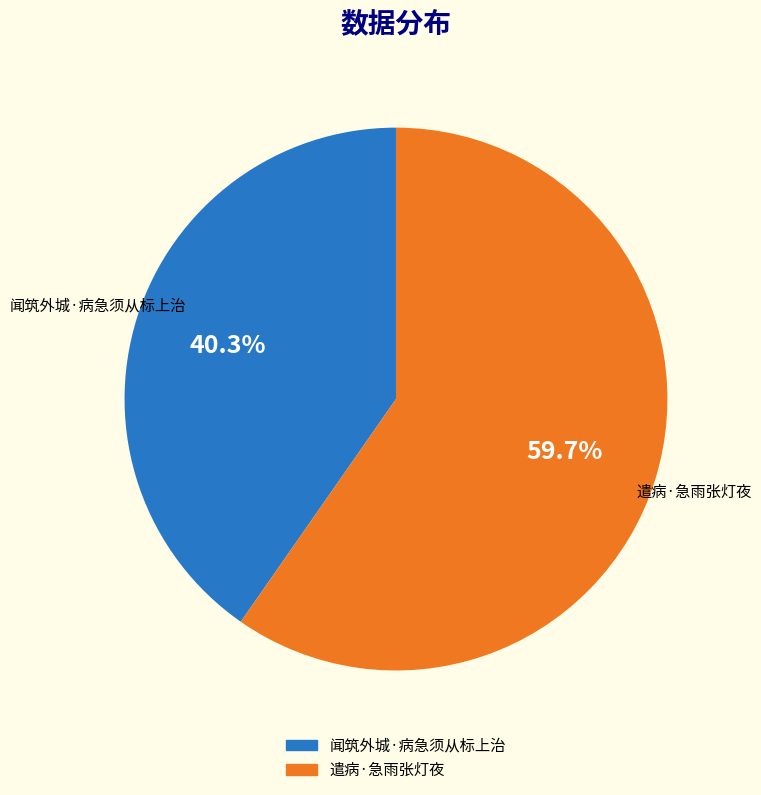

To the nearest percent, what is the combined percentage of 闻筑外城·病急须从标上治 and 遣病·急雨张灯夜?

100%